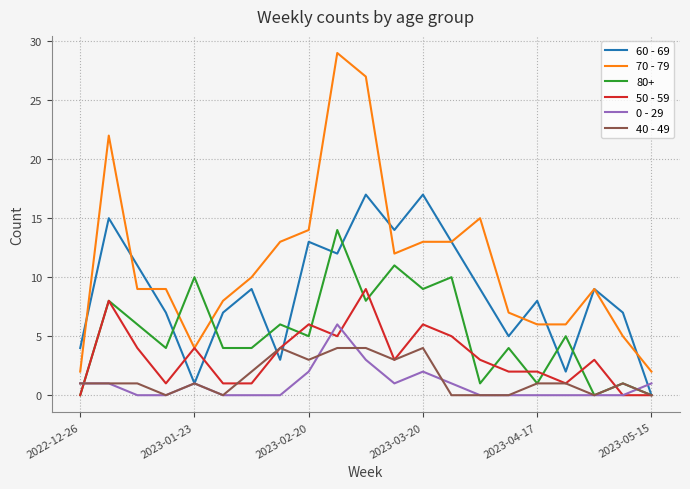

What is the greatest value displayed?

29